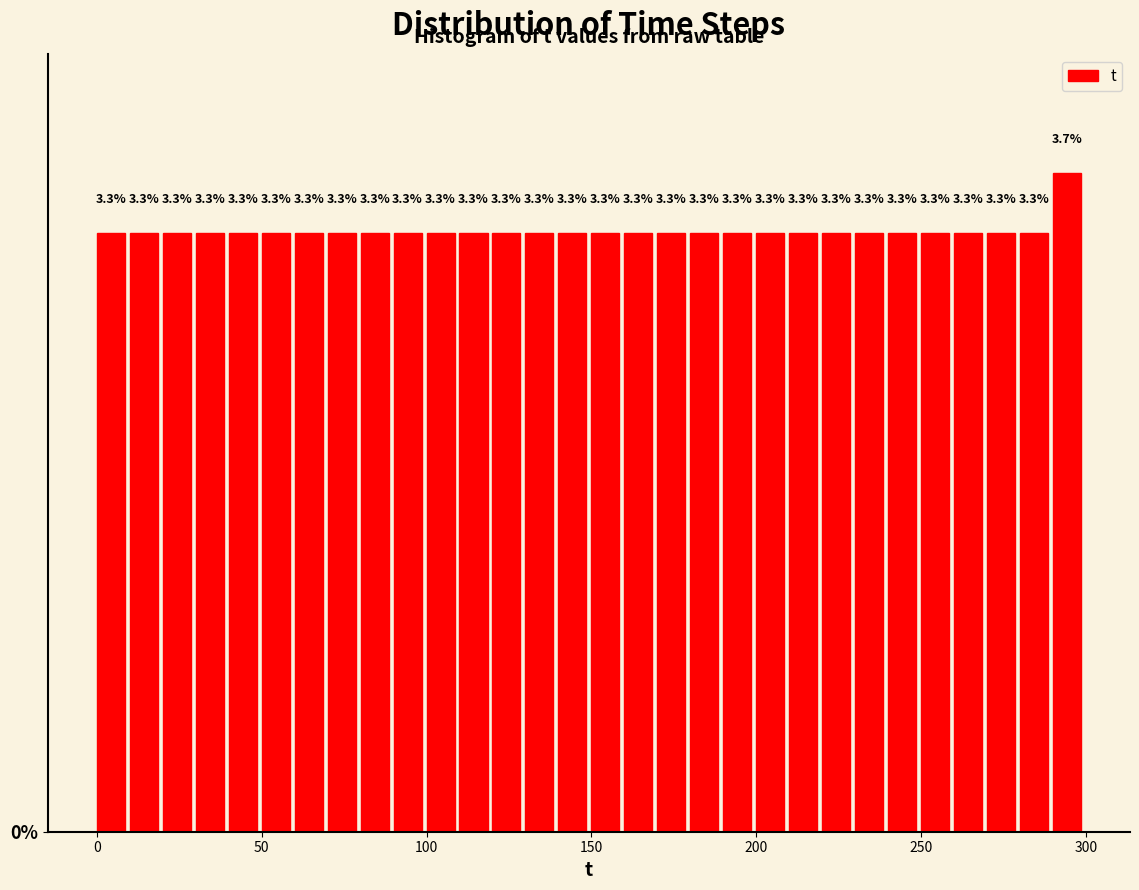

Read against the x-axis, roughly where is the centre of the tallest bar?

295